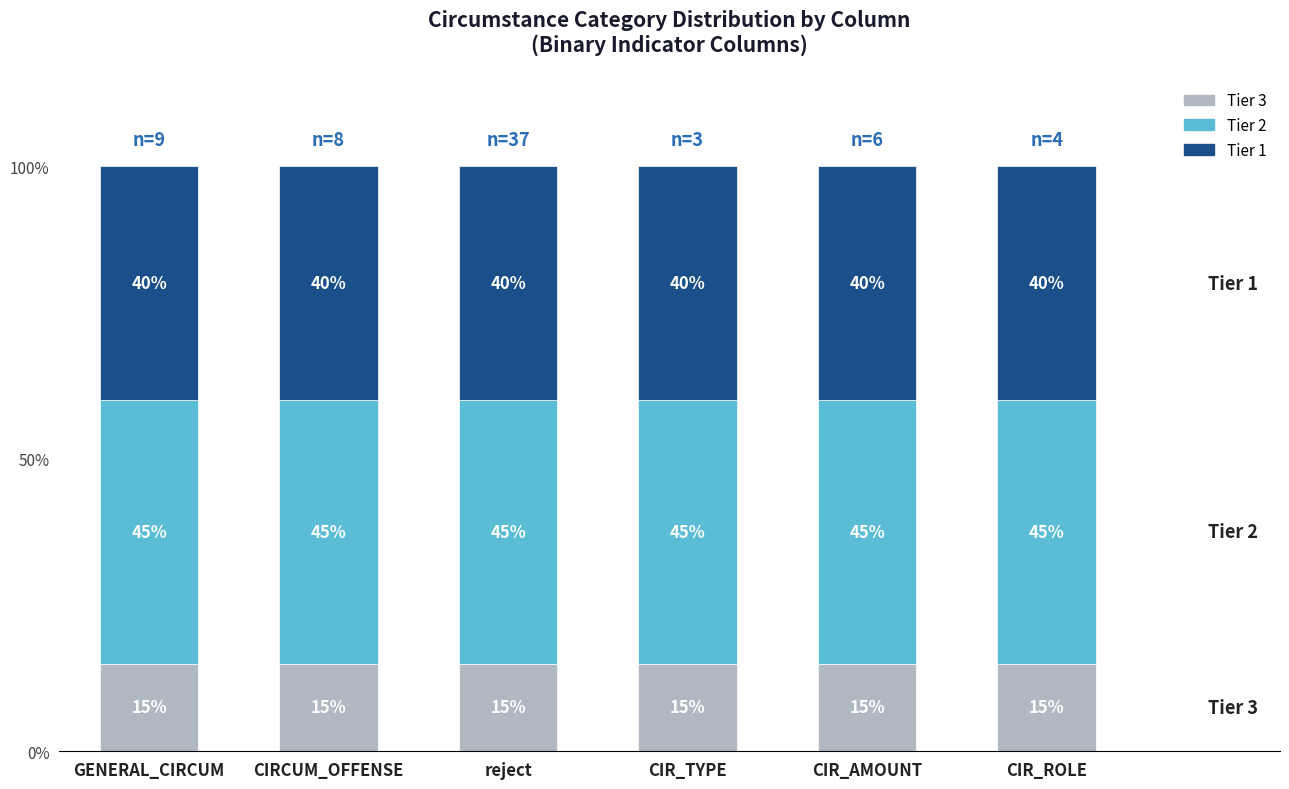

The value of Tier 3 at CIR_AMOUNT is 25.4. True or false?

False